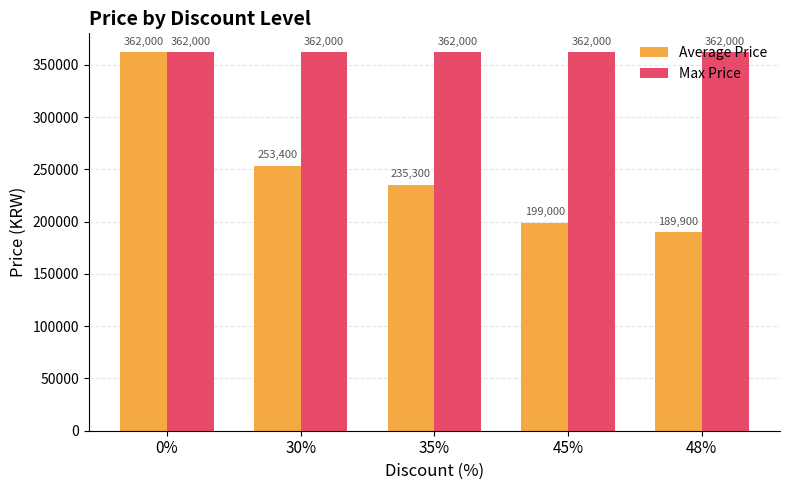

Which series changed the most between 35% and 45%?

Average Price